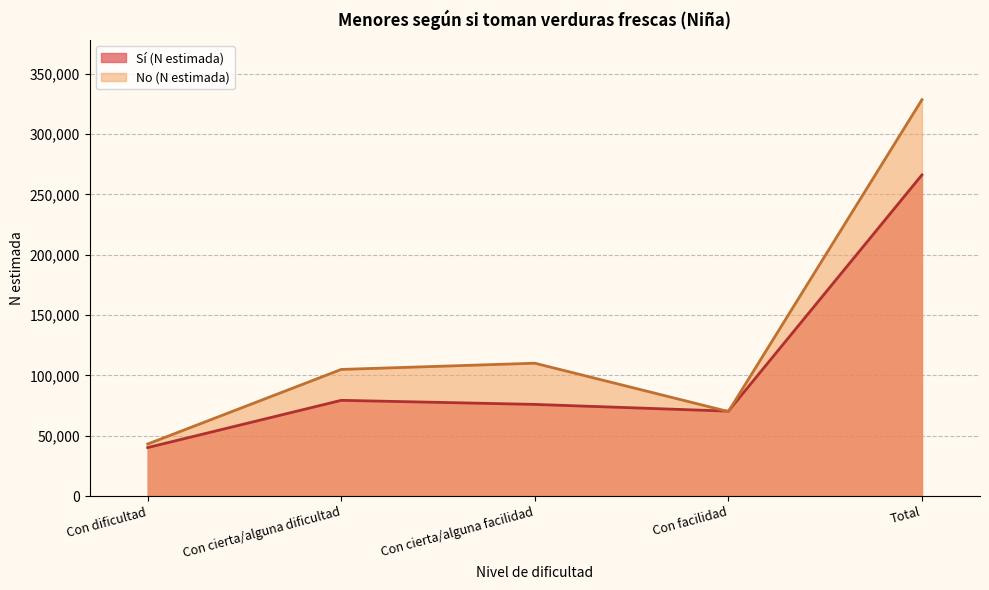

What is the difference between the maximum and second lowest values in the No (N estimada) series?

258331